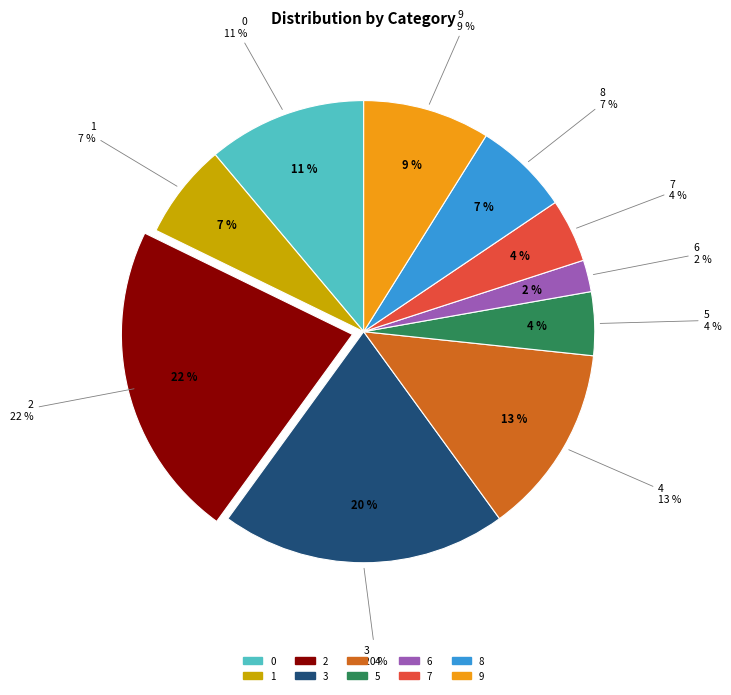

Is it true that 3 is 20% of the pie?

True